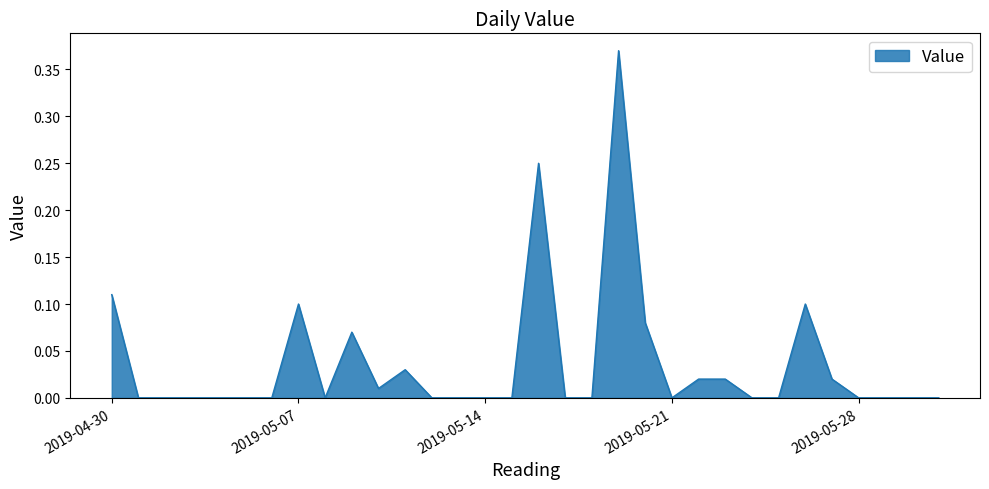

Reading left to right, list all the values displayed in this chart.

0.1	0.0	0.0	0.0	0.0	0.0	0.0	0.1	0.0	0.1	0.0	0.0	0.0	0.0	0.0	0.0	0.2	0.0	0.0	0.4	0.1	0.0	0.0	0.0	0.0	0.0	0.1	0.0	0.0	0.0	0.0	0.0